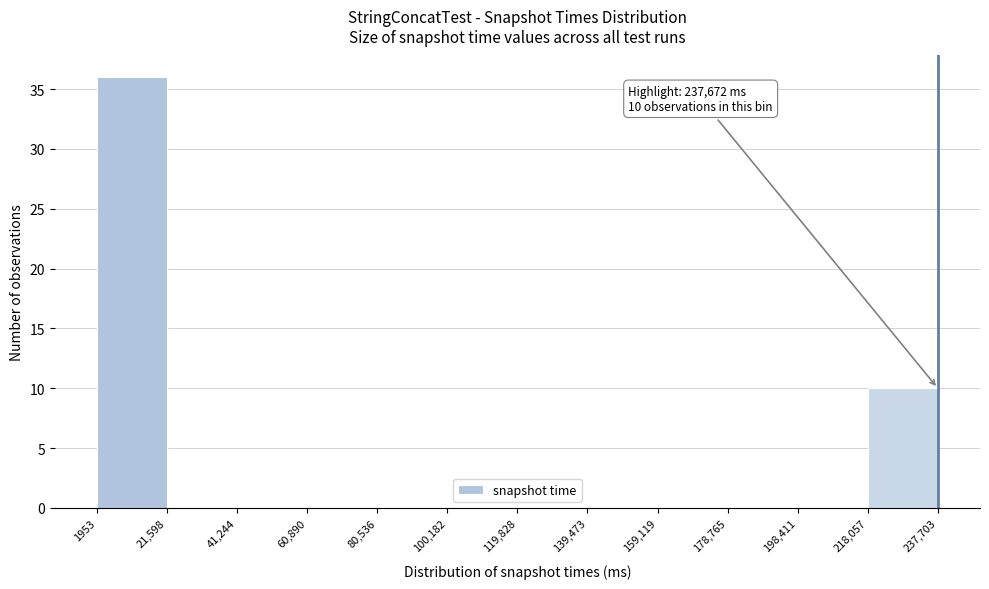

Over which range of the x-axis is the bar tallest?

1953 to 21,598